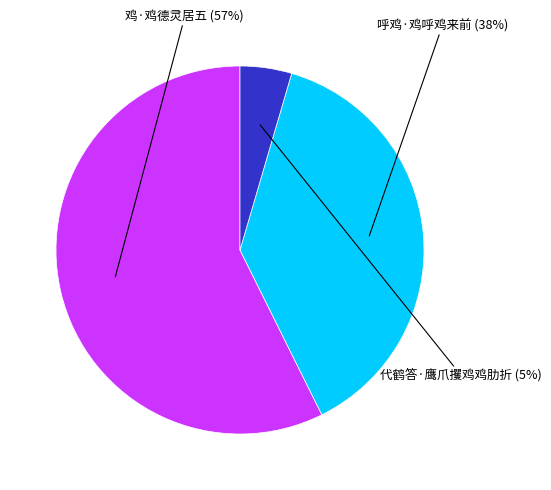

Is there a majority slice in this chart?

Yes